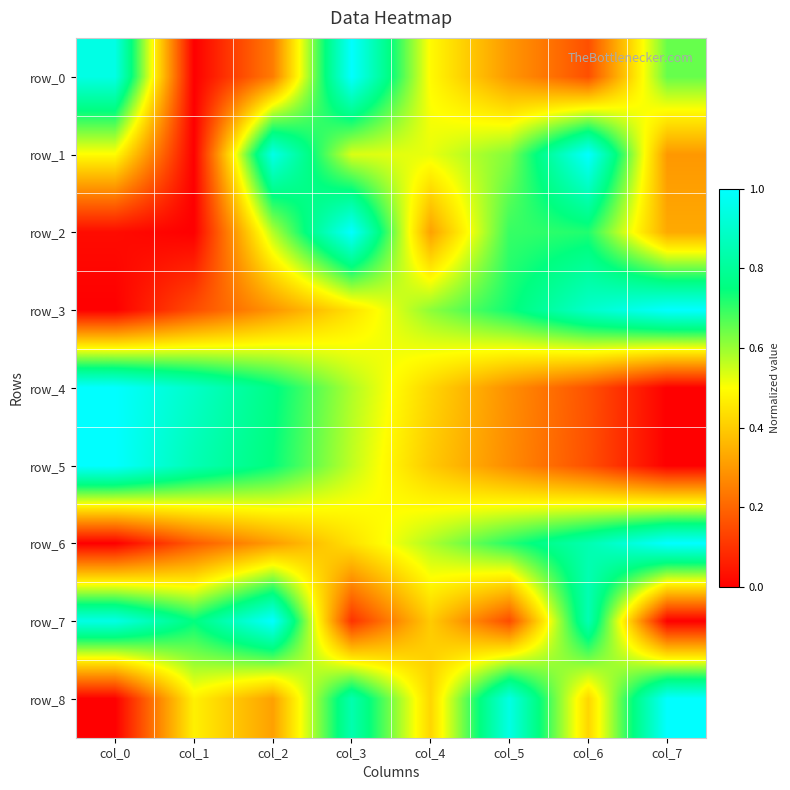

Reading left to right, transcribe all the data shown in this chart.

row_0: 0.9	0.0	0.2	1.0	0.5	0.3	0.2	0.6
row_1: 0.5	0.0	1.0	0.5	0.5	0.6	1.0	0.3
row_2: 0.0	0.0	0.6	1.0	0.3	0.7	0.7	0.3
row_3: 0.0	0.2	0.3	0.4	0.6	0.7	0.9	1.0
row_4: 1.0	0.9	0.8	0.6	0.4	0.3	0.2	0.0
row_5: 1.0	0.9	0.7	0.6	0.4	0.3	0.2	0.0
row_6: 0.0	0.2	0.3	0.4	0.6	0.7	0.8	1.0
row_7: 0.9	0.7	1.0	0.1	0.4	0.1	0.8	0.0
row_8: 0.0	0.5	0.3	0.8	0.4	0.9	0.4	1.0